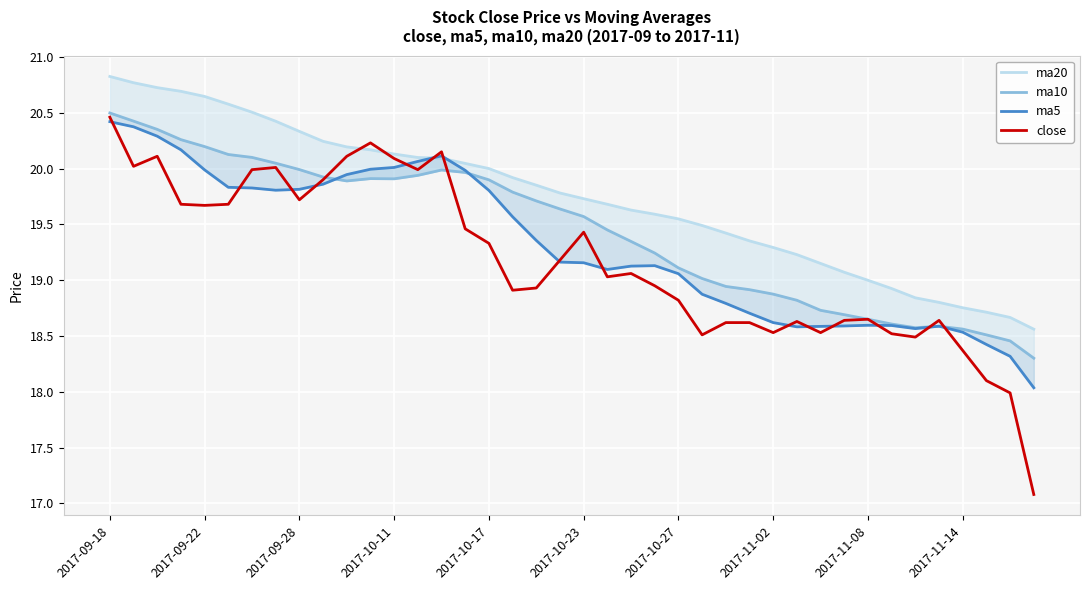

Which series changed the most between 14 and 17?

close